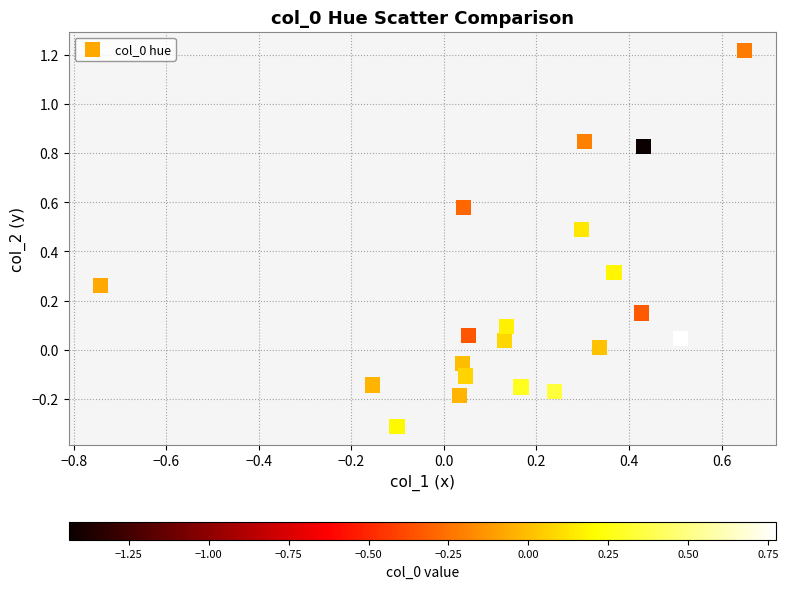

What is the range of X values (max minus min)?

1.4